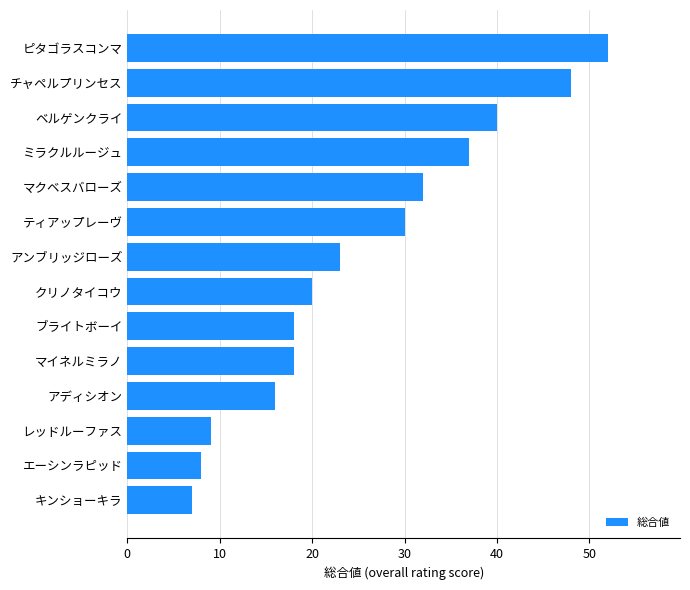

How many categories are shown in the chart?

14